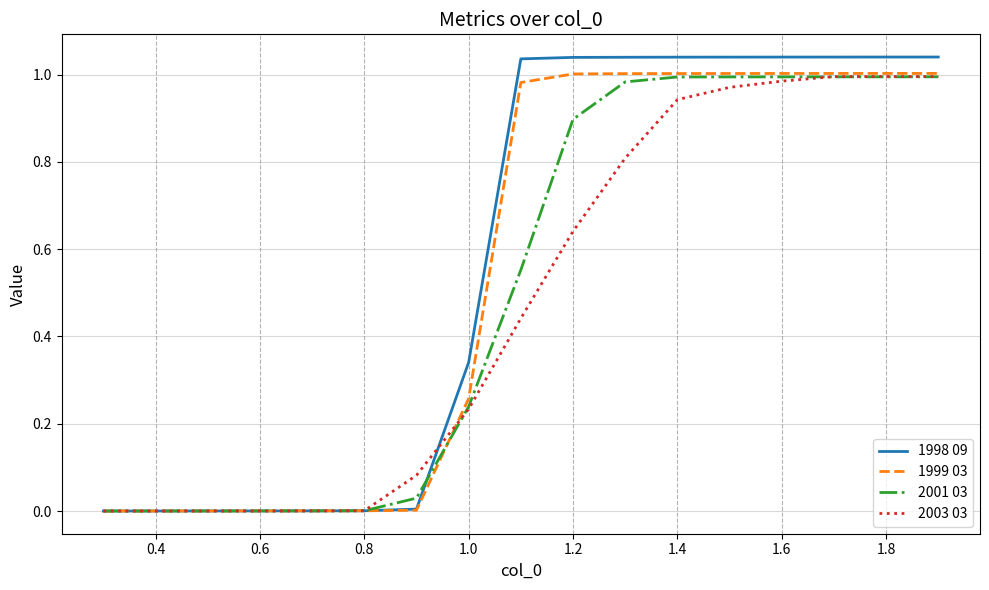

What are all the series names shown in the legend?

1998 09, 1999 03, 2001 03, 2003 03